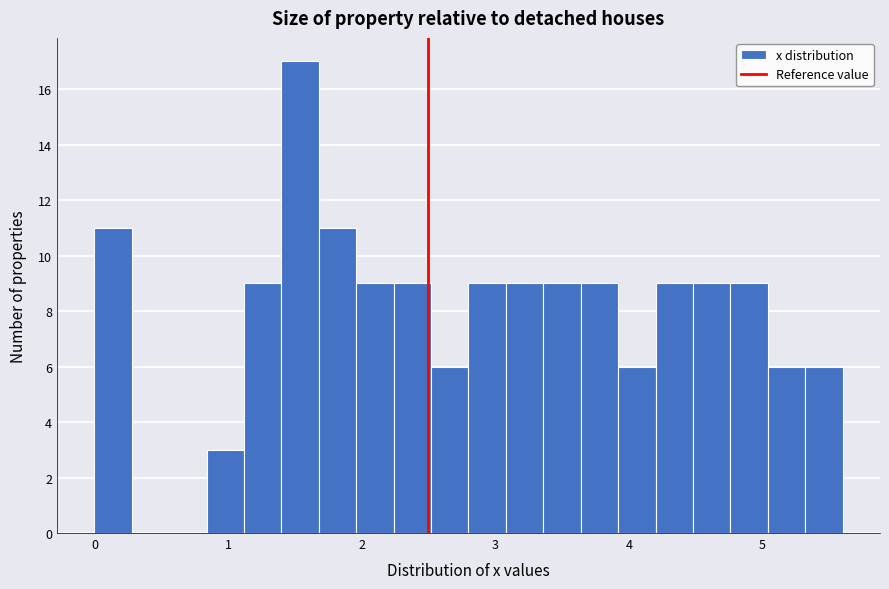

Read against the x-axis, roughly where is the centre of the tallest bar?

1.5